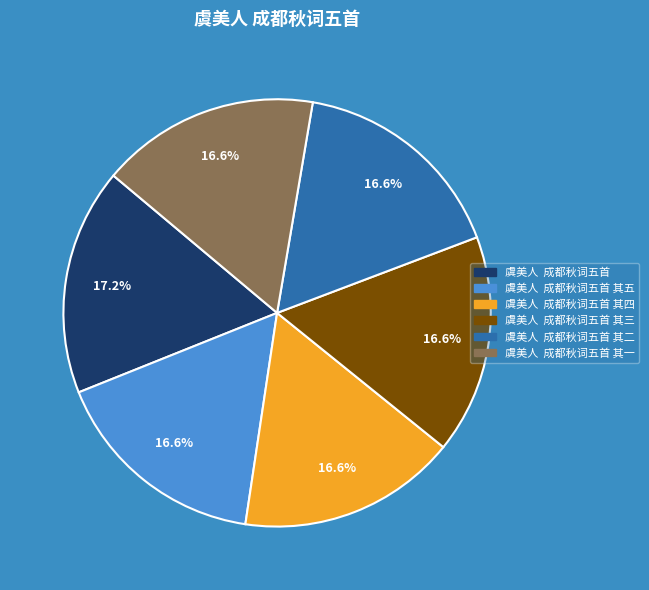

Is there any slice that represents more than half of the pie?

No